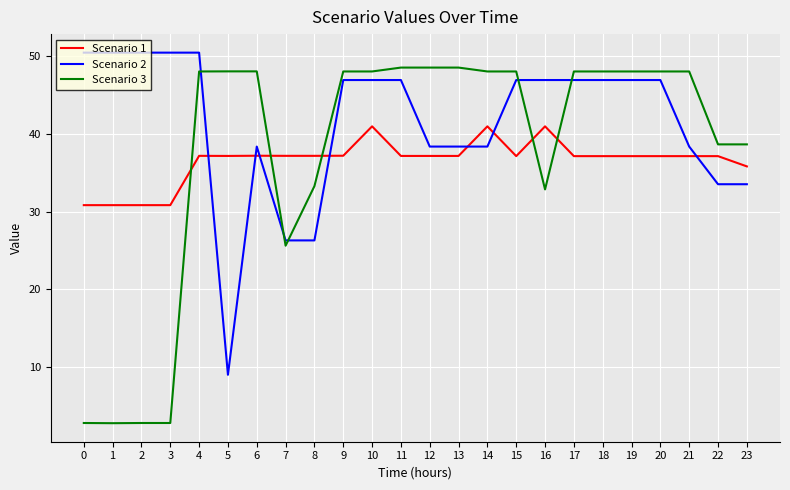

True or false: Scenario 3 has a value of 68.5 at 19.

False